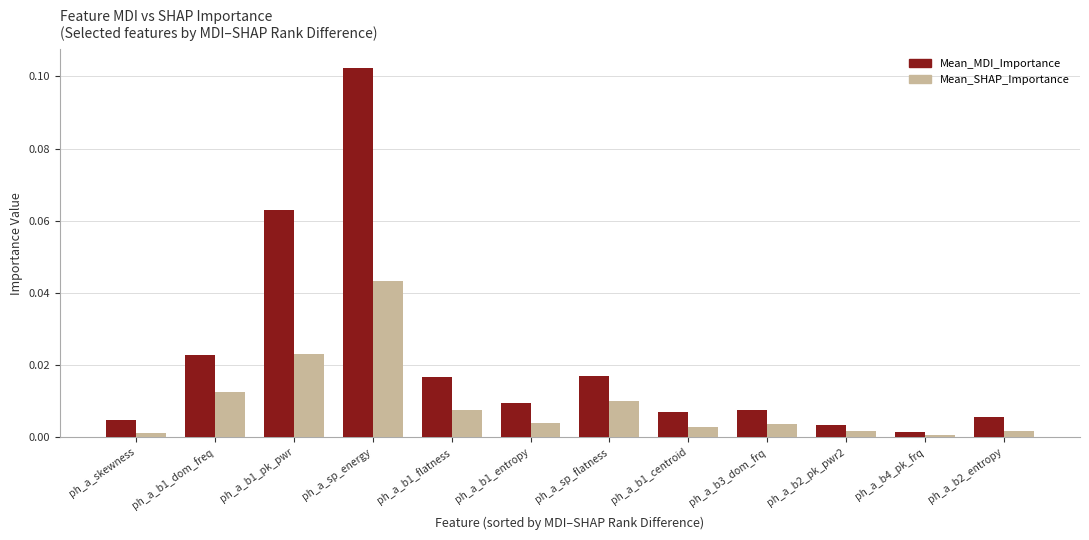

What are all the series names shown in the legend?

Mean_MDI_Importance, Mean_SHAP_Importance